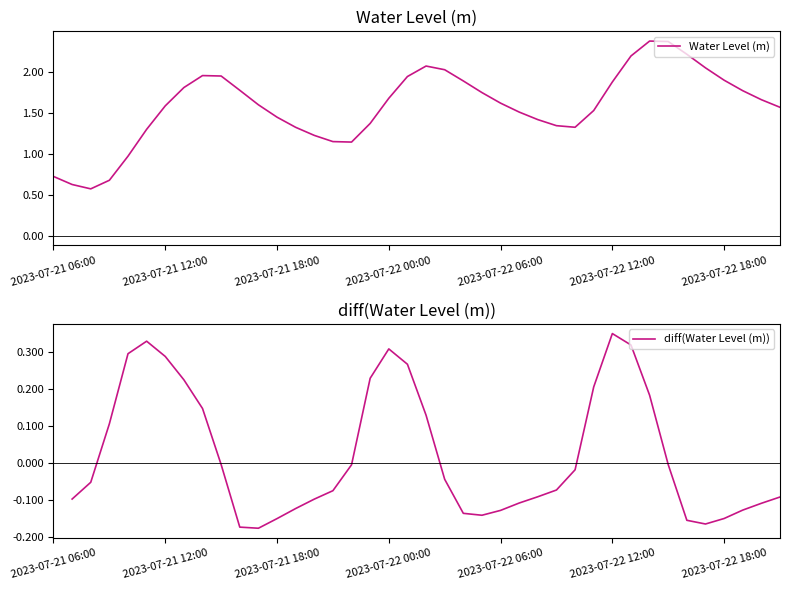

Count the number of values greater than 1.

35